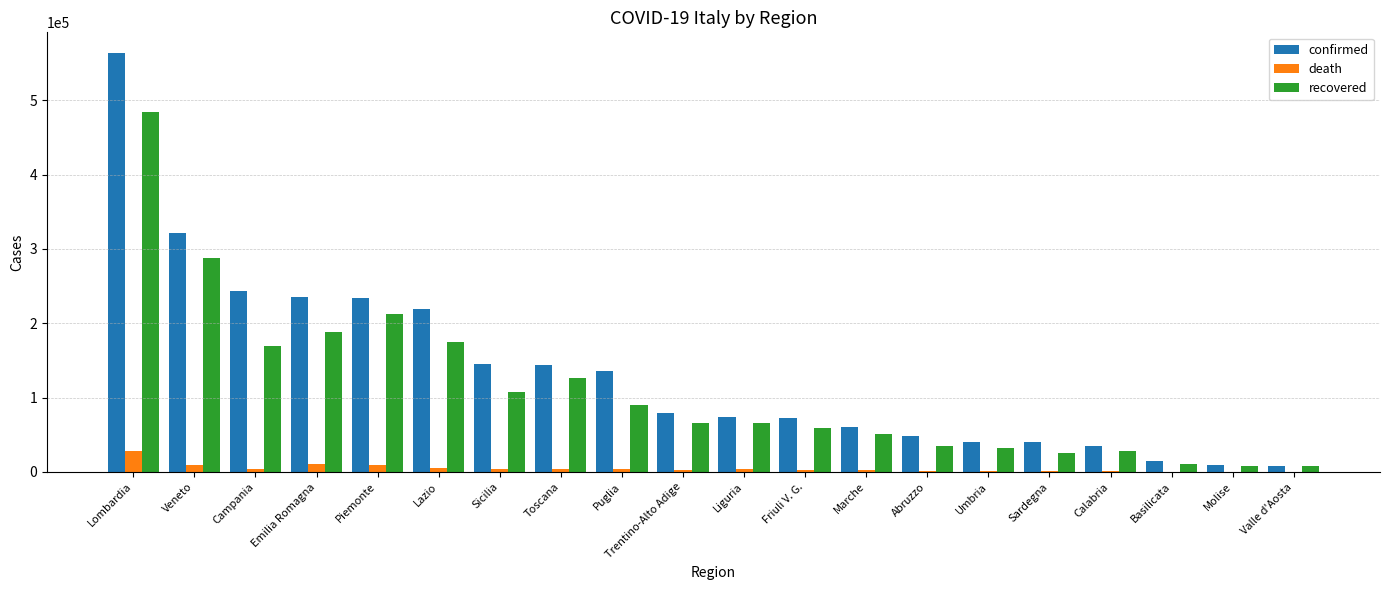

At which label does recovered reach its peak?

Lombardia